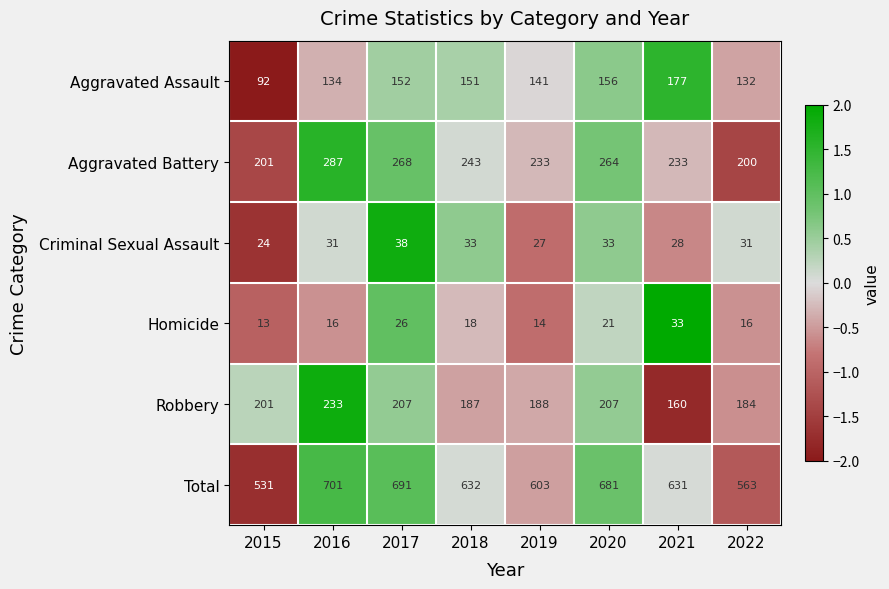

What is the sum of all Total values?

5033